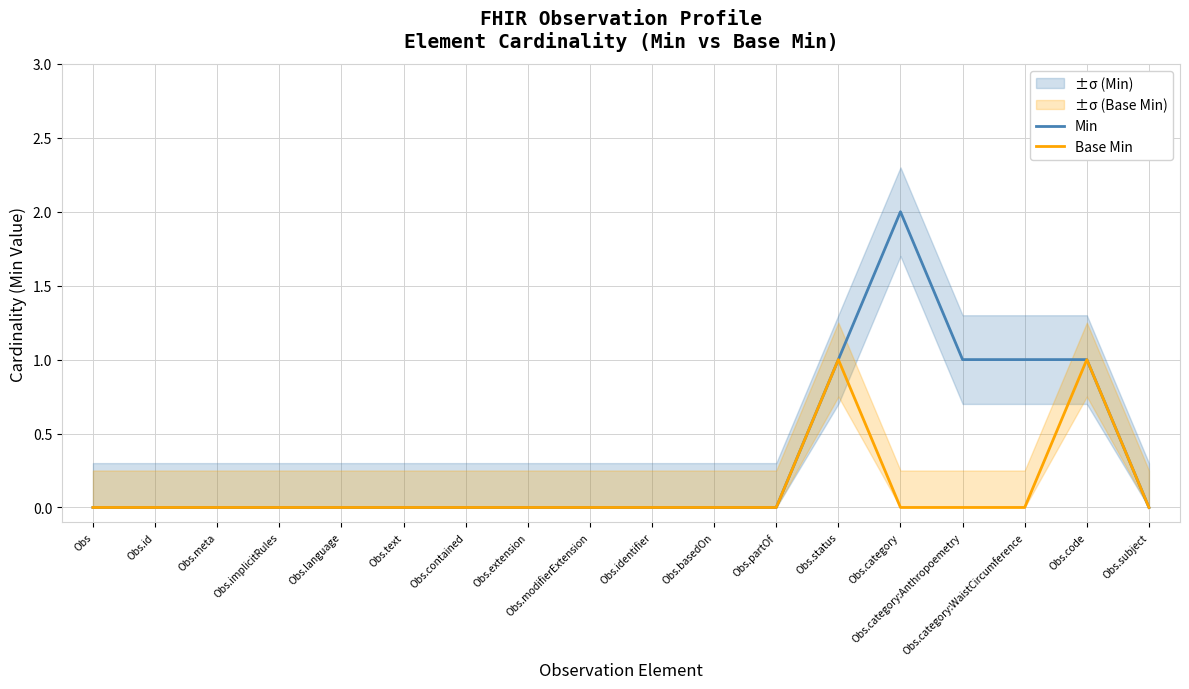

Reading left to right, list all the values displayed in this chart.

Min: 0	0	0	0	0	0	0	0	0	0	0	0	1	2	1	1	1	0
Base Min: 0	0	0	0	0	0	0	0	0	0	0	0	1	0	0	0	1	0